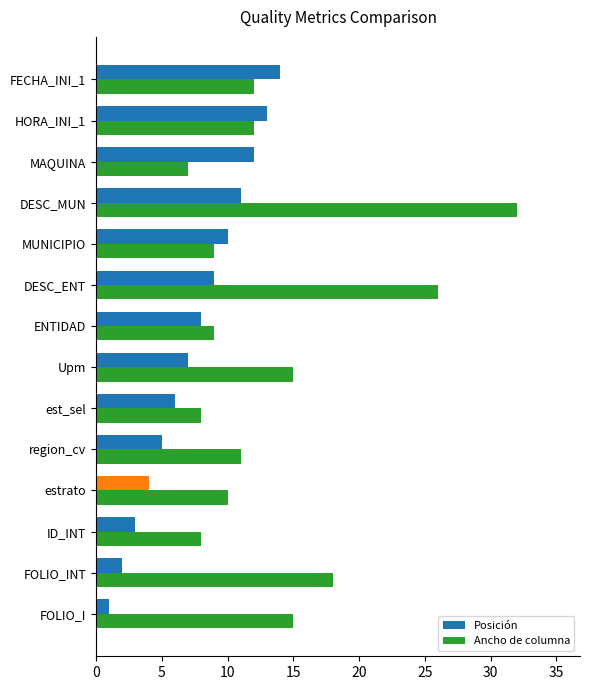

Which series changed the most between FOLIO_INT and DESC_MUN?

Ancho de columna